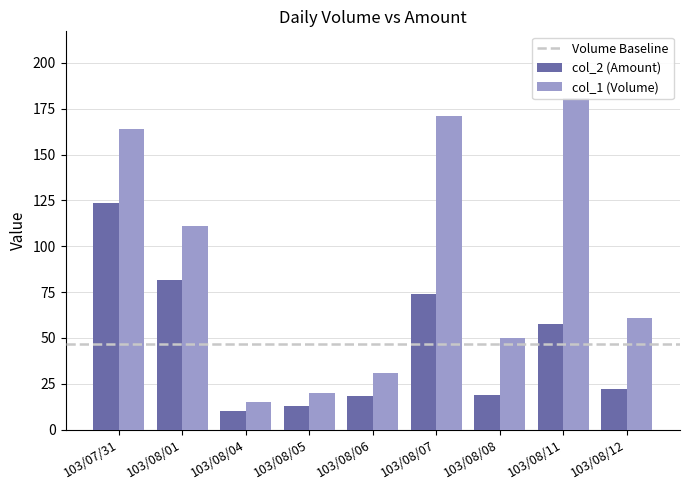

Is the value of col_2 (Amount) at 103/08/06 greater than the value of col_1 (Volume) at 103/08/01?

No